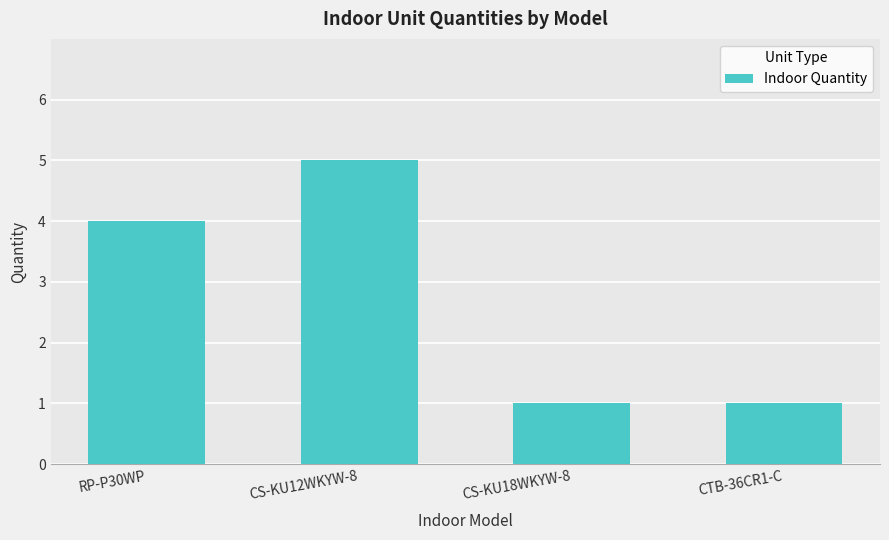

True or false: the data shows 9 at CS-KU12WKYW-8.

False